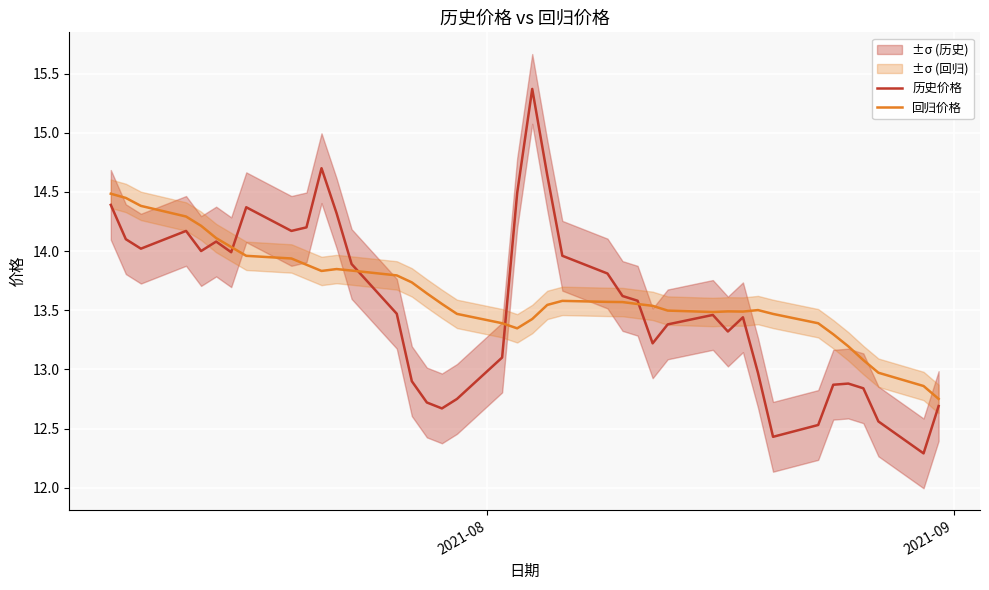

Rank the series by their maximum value, from highest to lowest.

历史价格, 回归价格